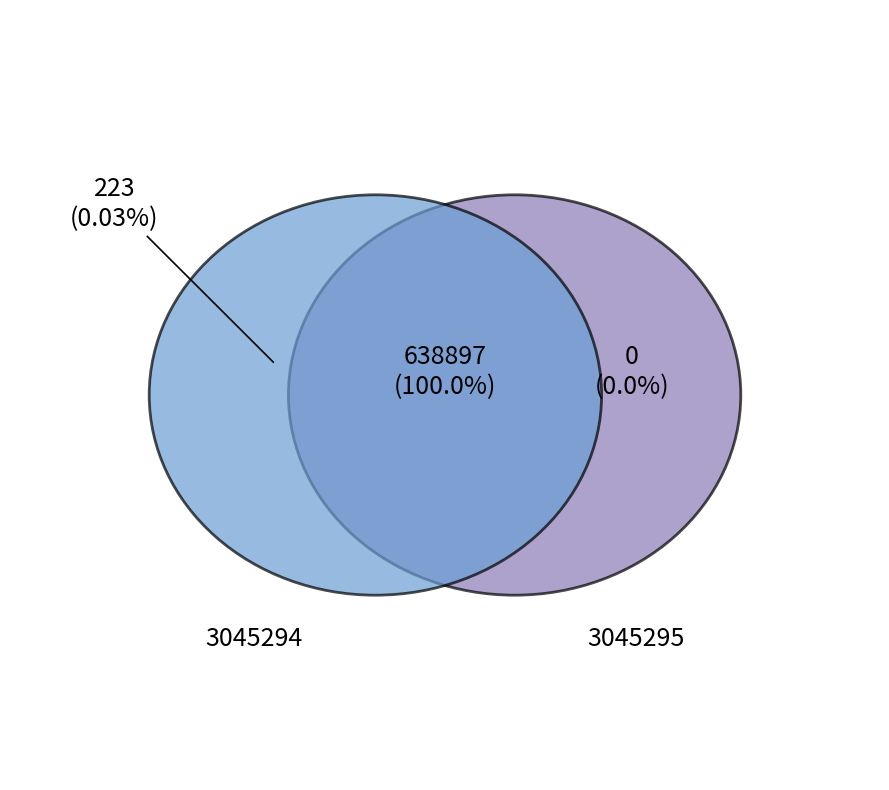

Which category has the smallest portion of the pie?

3045295